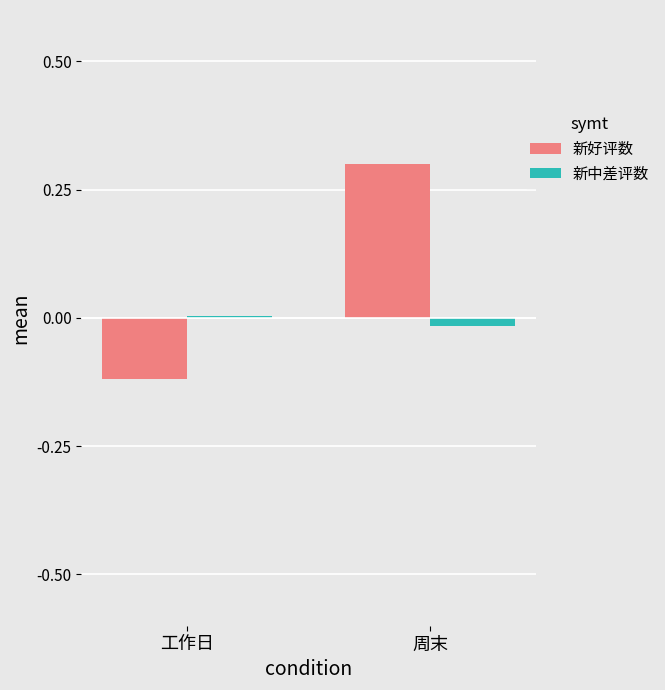

True or false: 新好评数 has a value of -0.2 at 工作日.

False